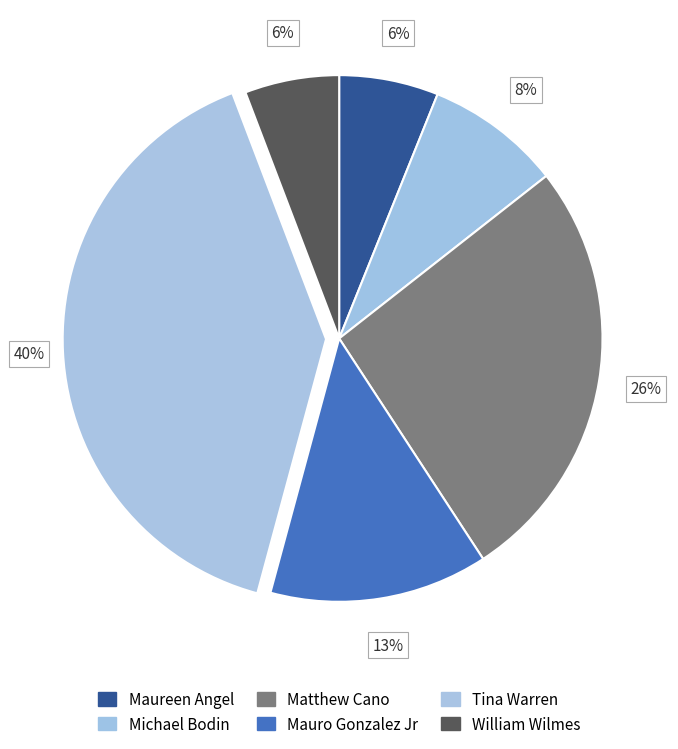

Is there a majority slice in this chart?

No